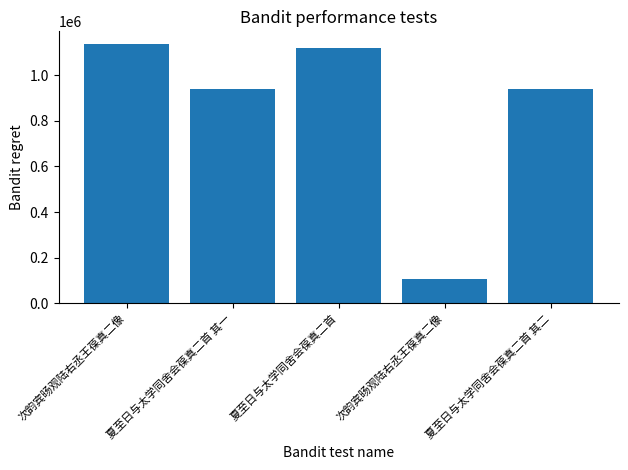

Count the number of data series in this chart.

1